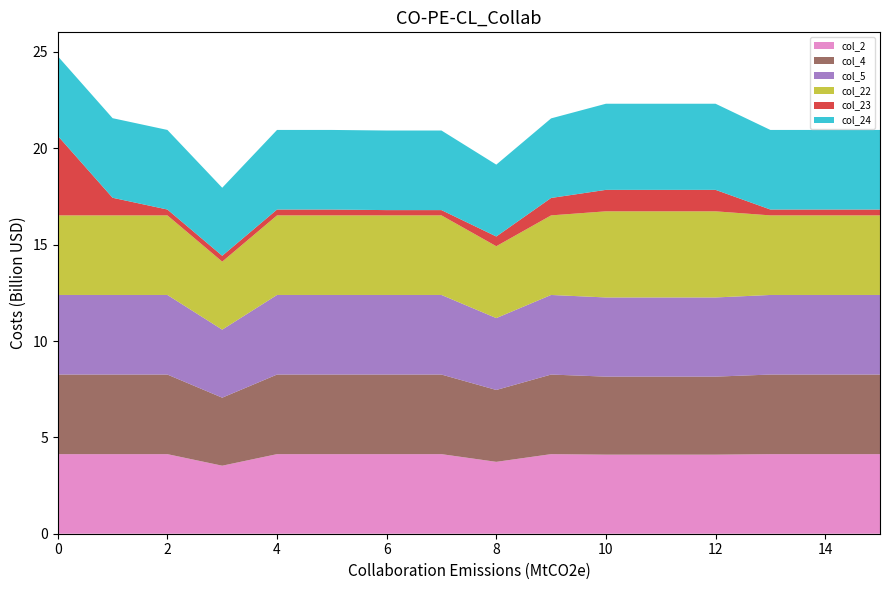

The col_2 series shows 4.1 at 14. True or false?

True